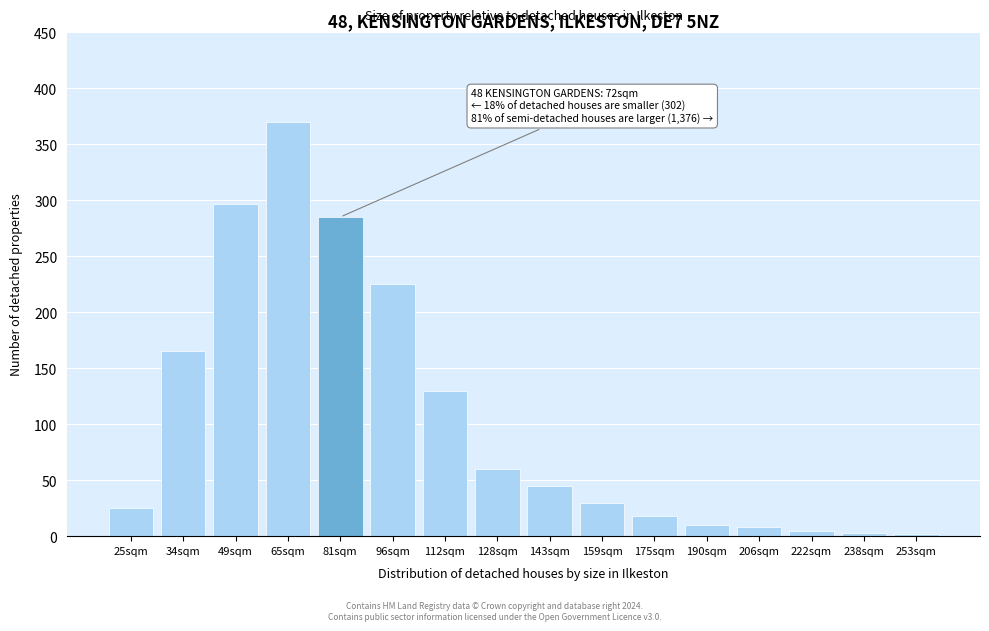

What is the difference between the values at 65sqm and 175sqm?

352